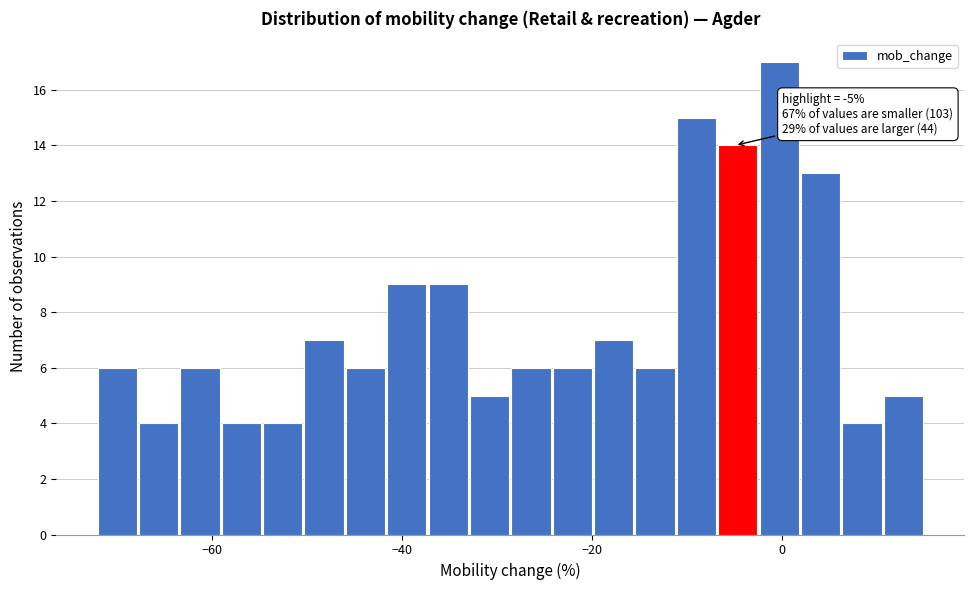

Read against the x-axis, roughly where is the centre of the tallest bar?

0